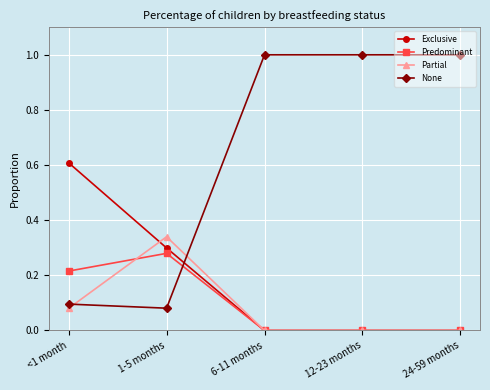

How many distinct data groups are displayed?

4